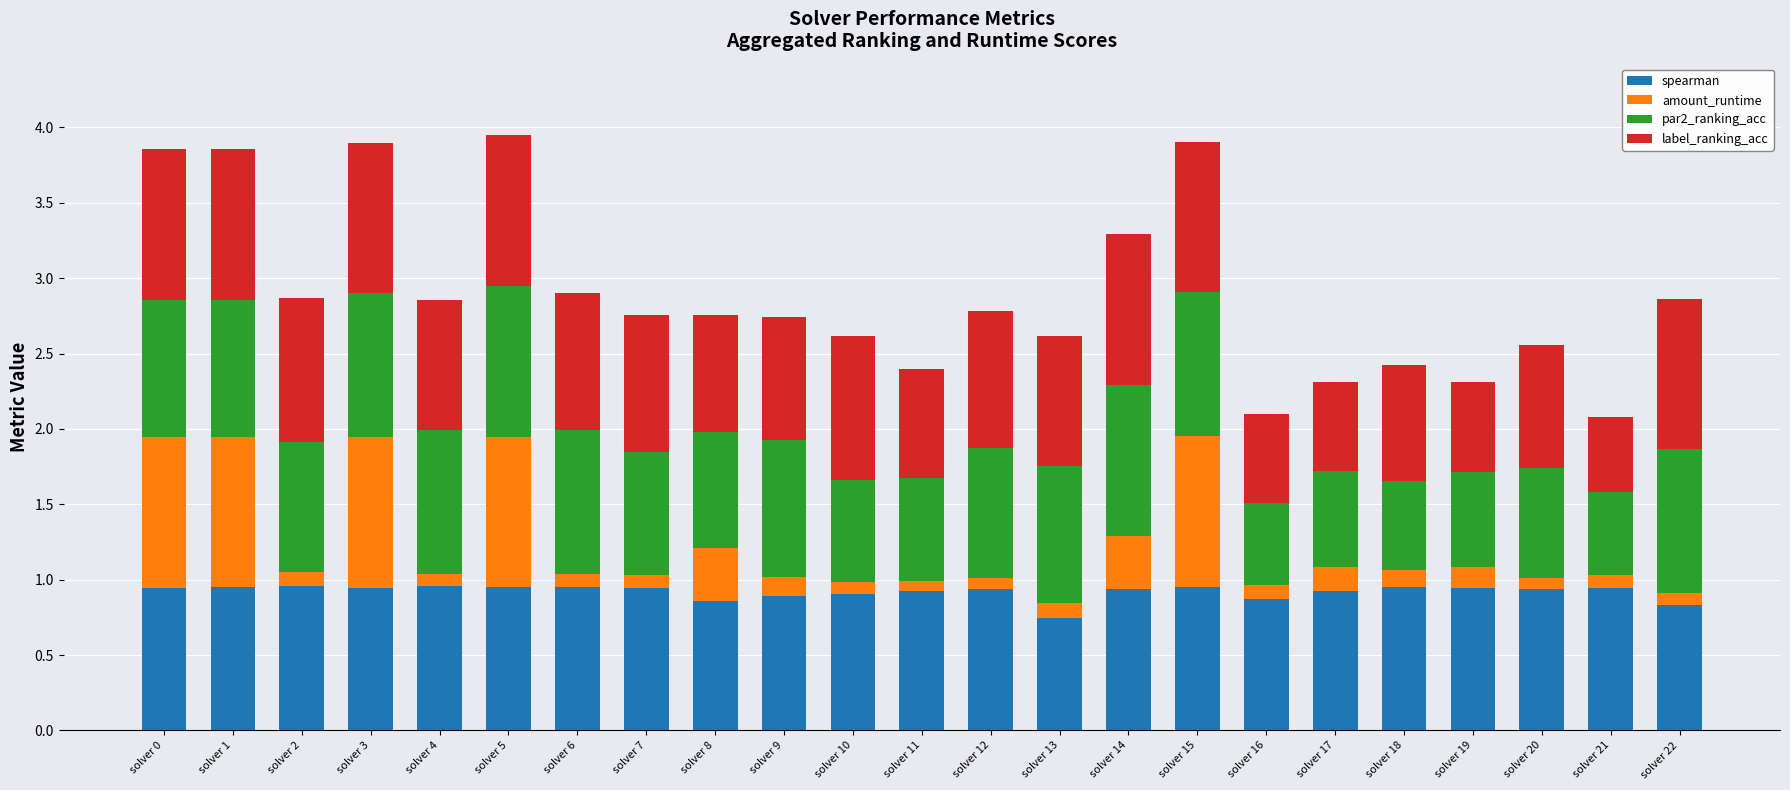

What is the sum of all spearman values?

21.2